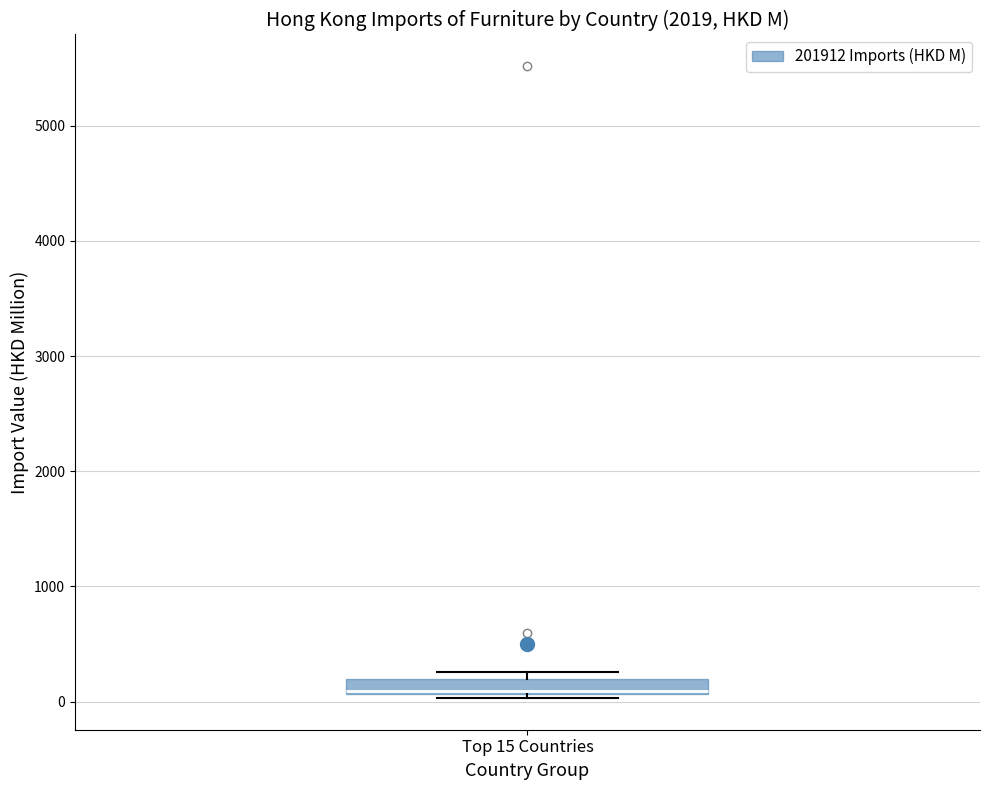

Where is the lower edge of the box for Top 15 Countries on the y-axis? The values are not printed on the chart, so give them approximately, as read against the axis.

100